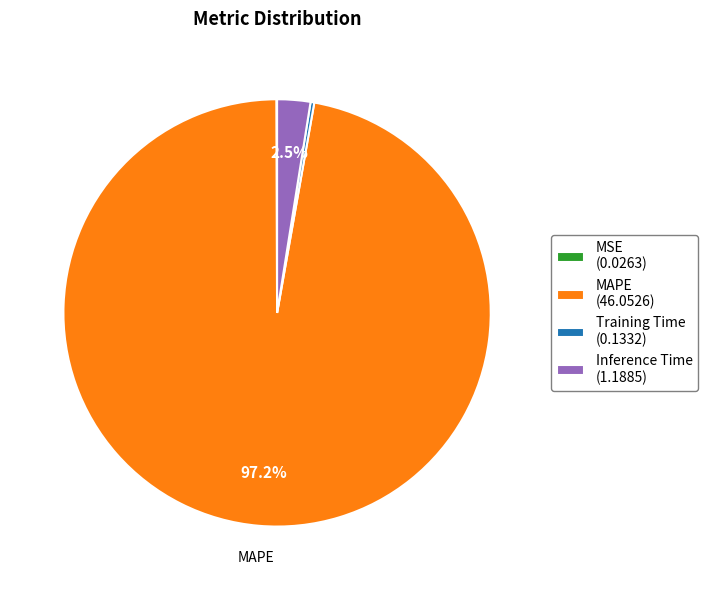

Does Training Time account for over 50% of the chart?

No